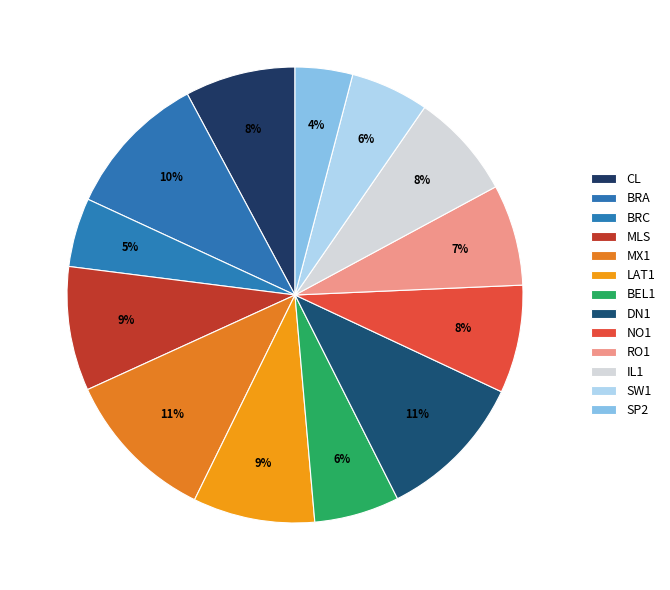

Count the number of slices in the pie.

13